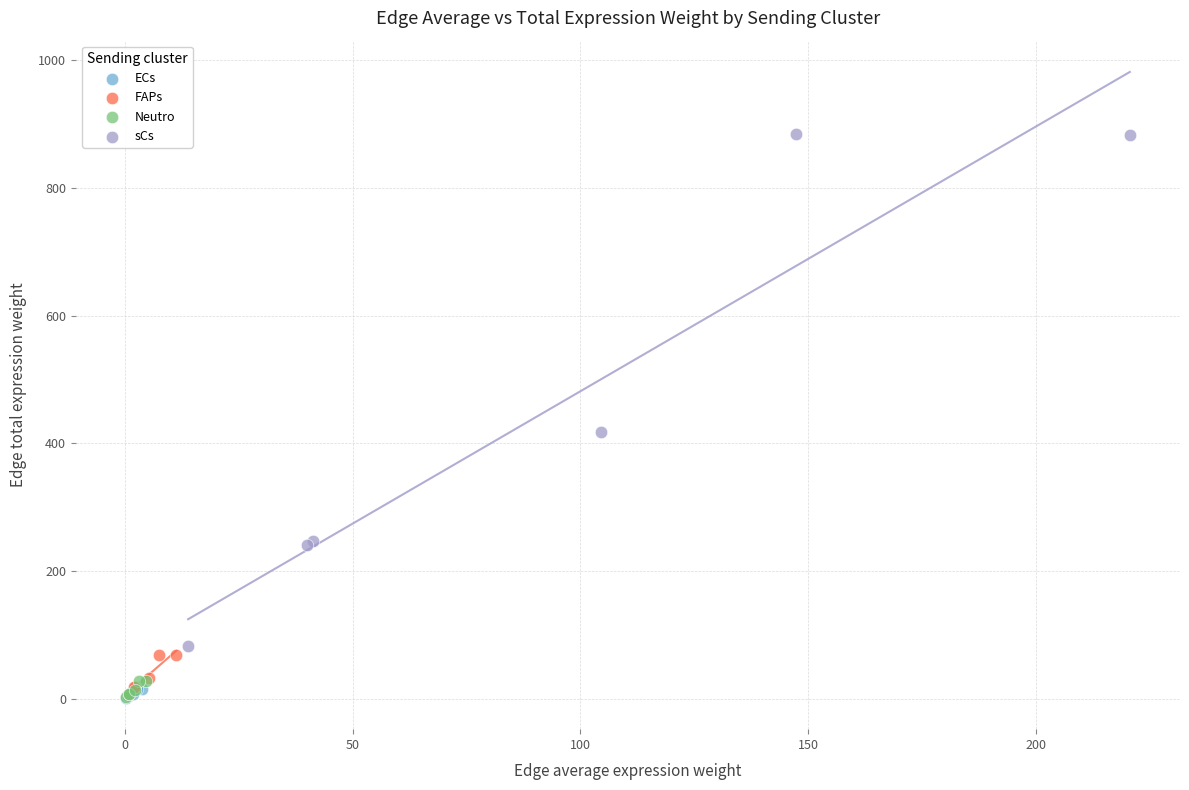

Which series reaches the maximum Y coordinate?

sCs